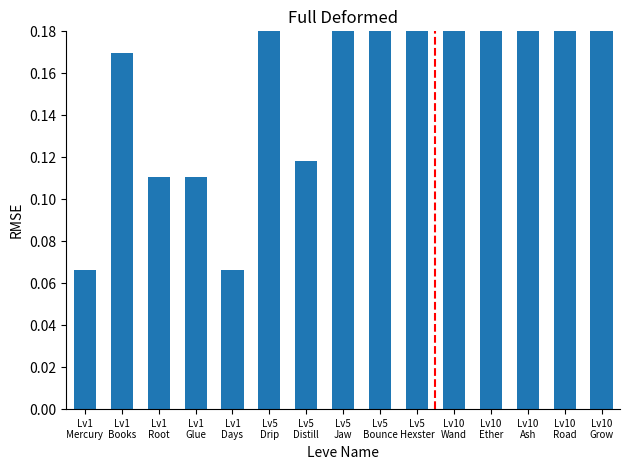

Are the bars horizontal?

No